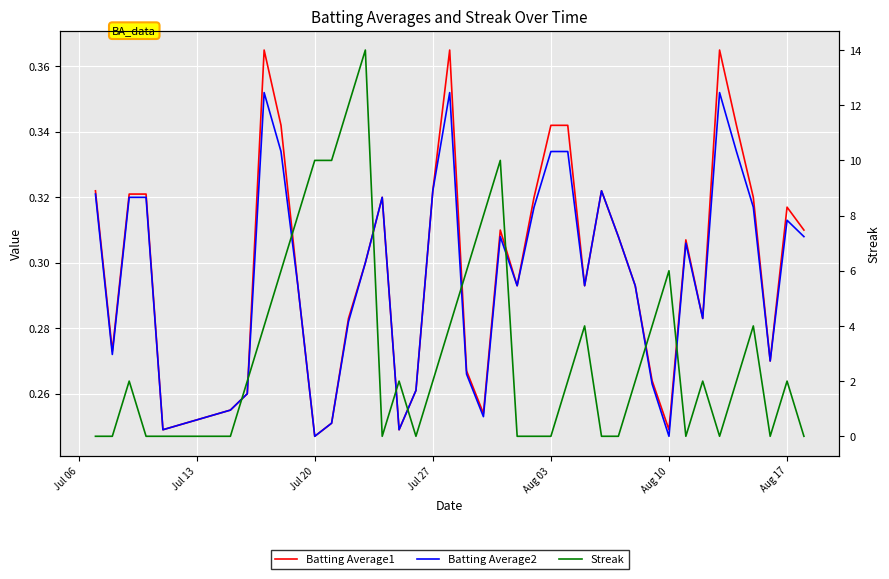

Does the chart display data point markers on the line(s)?

No